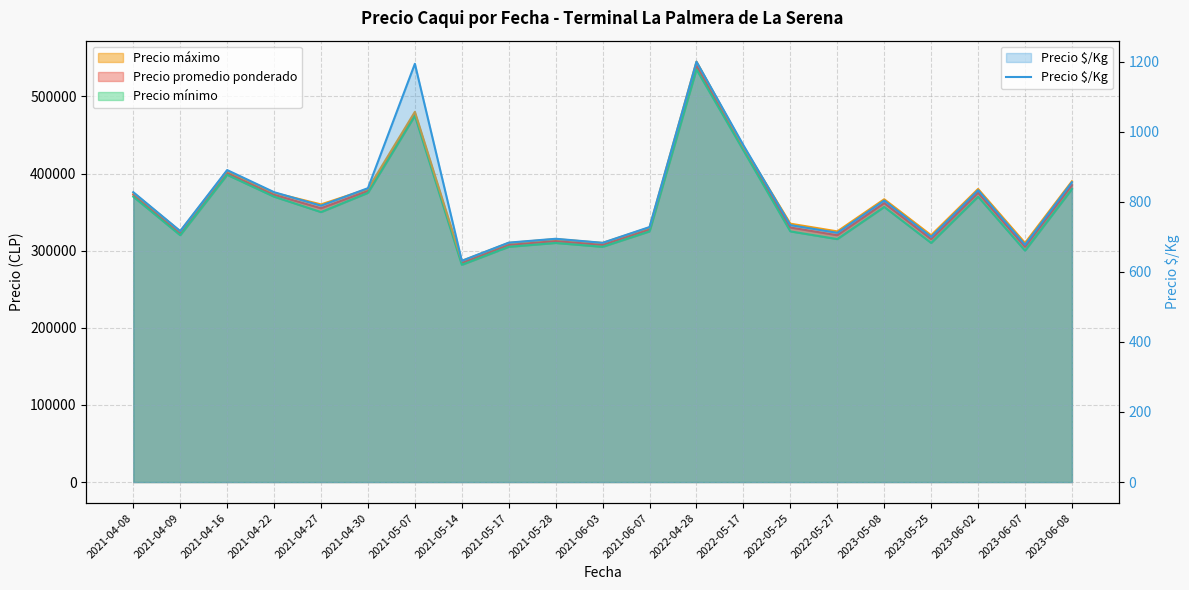

What is the ratio of the value at 2023-06-02 to the value at 2023-06-08?

1.0